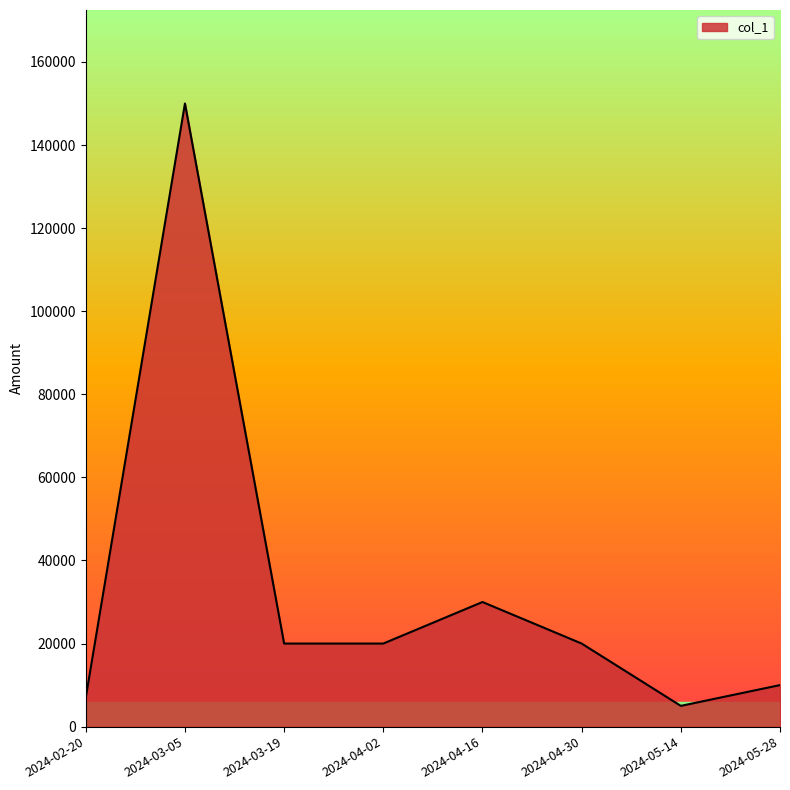

What is the sum of all values?

262000